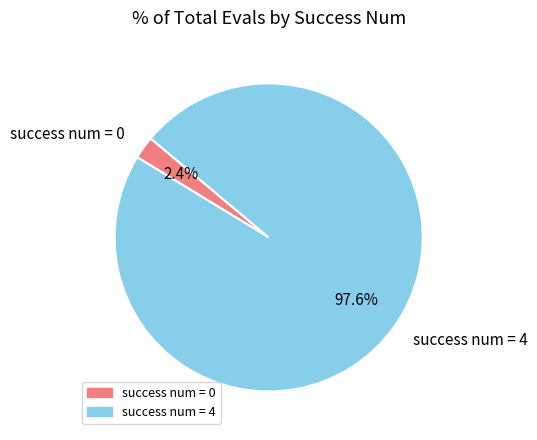

Is success num = 4 the majority of the pie?

Yes